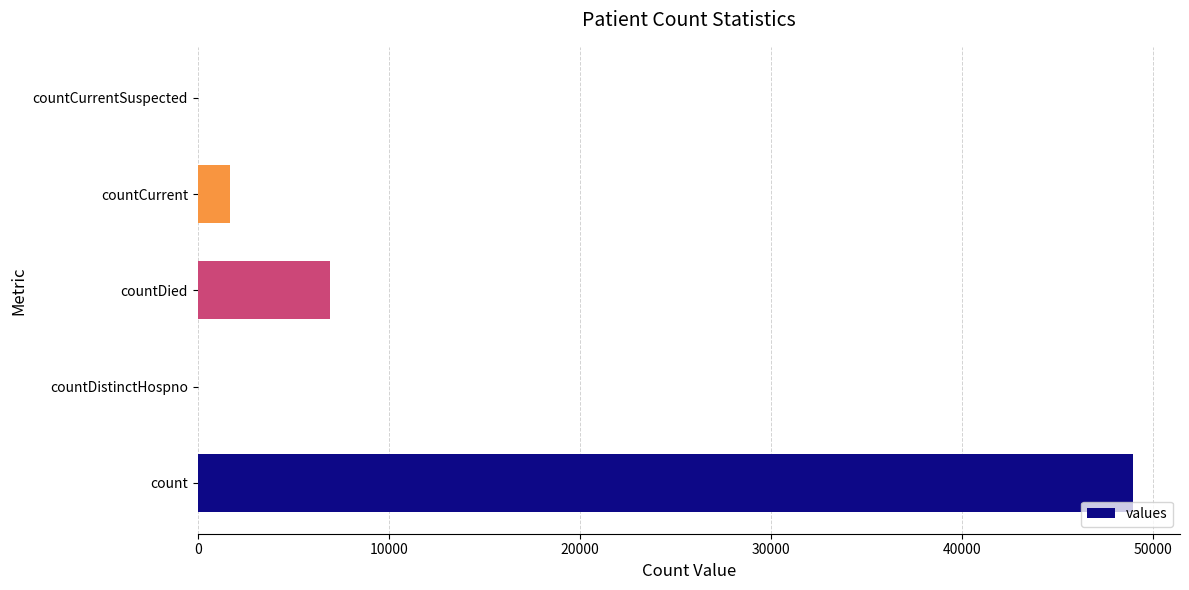

What is the greatest value displayed?

48949